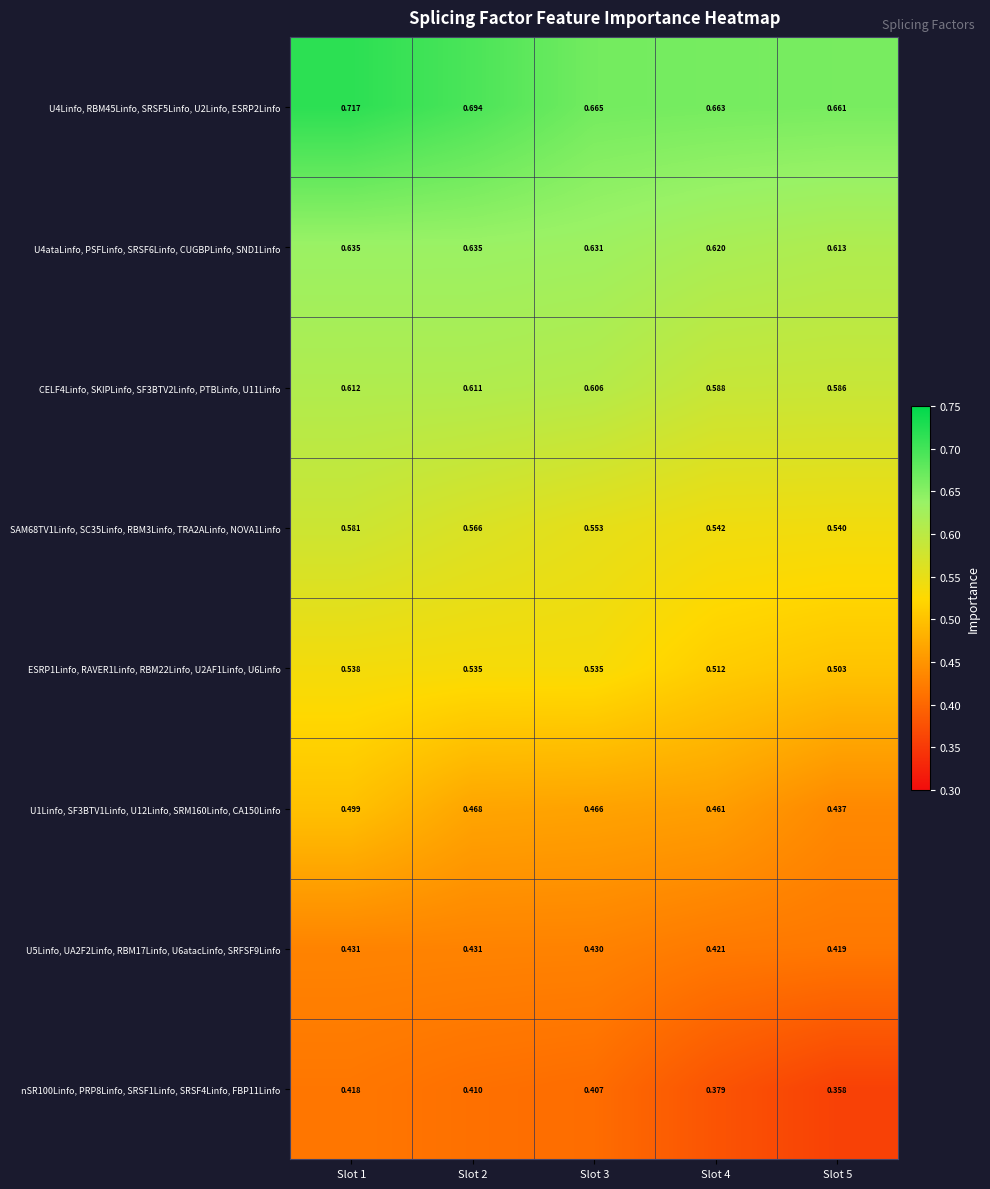

Is the value of U4ataLinfo, PSFLinfo, SRSF6Linfo, CUGBPLinfo, SND1Linfo at Slot 2 greater than the value of SAM68TV1Linfo, SC35Linfo, RBM3Linfo, TRA2ALinfo, NOVA1Linfo at Slot 5?

Yes